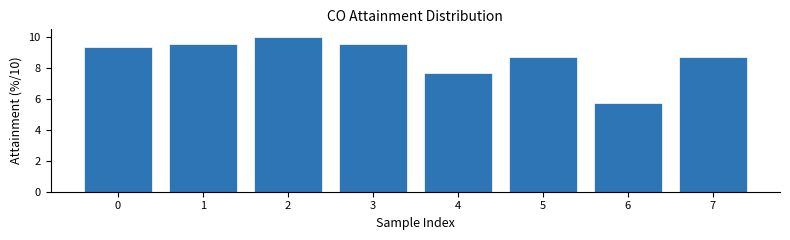

Reading left to right, list all the values displayed in this chart.

9.4	9.6	10.0	9.6	7.7	8.7	5.7	8.7